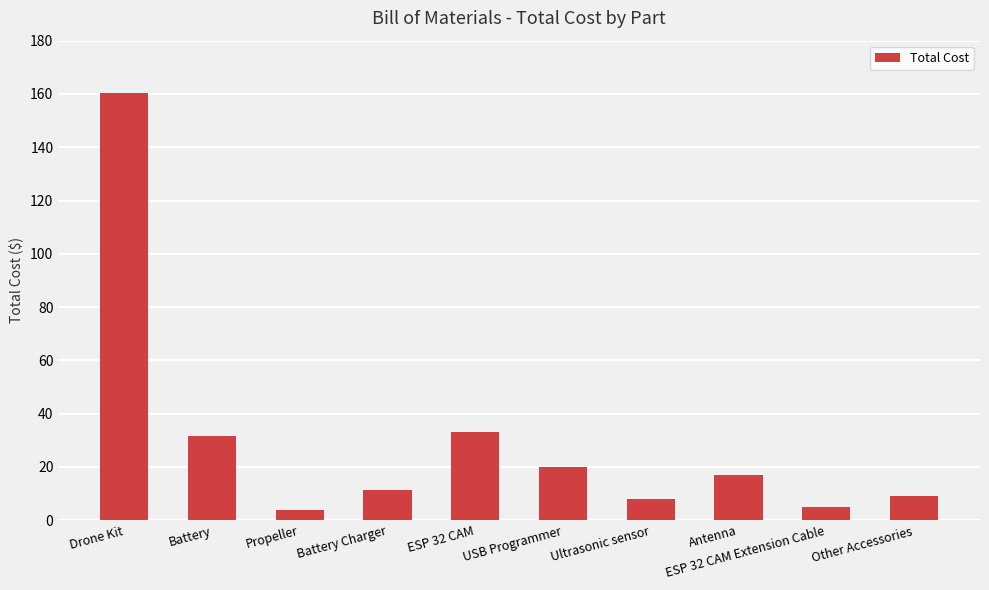

True or false: the data shows 11.8 at USB Programmer.

False